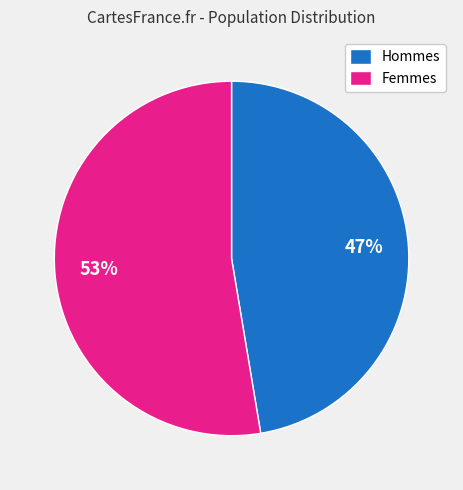

What percentage is the Femmes slice, to the nearest percent?

53%